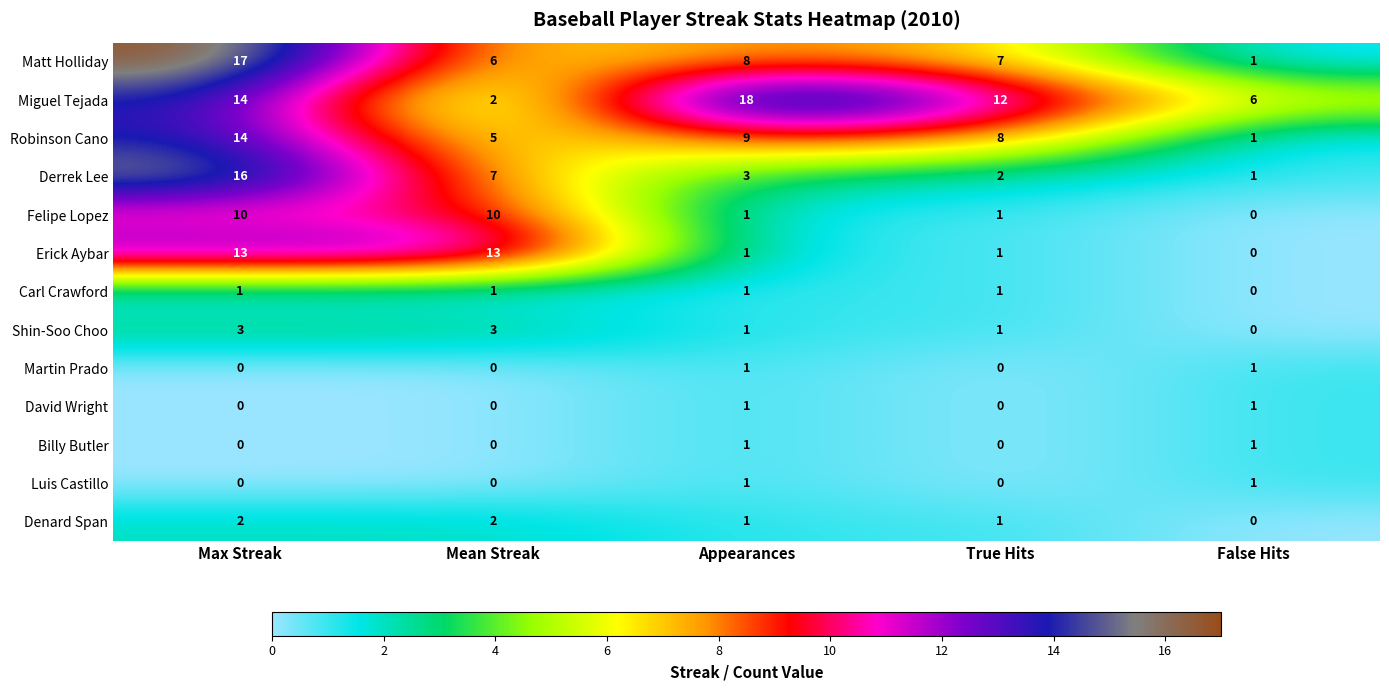

At which label is Miguel Tejada closest to 10?

True Hits